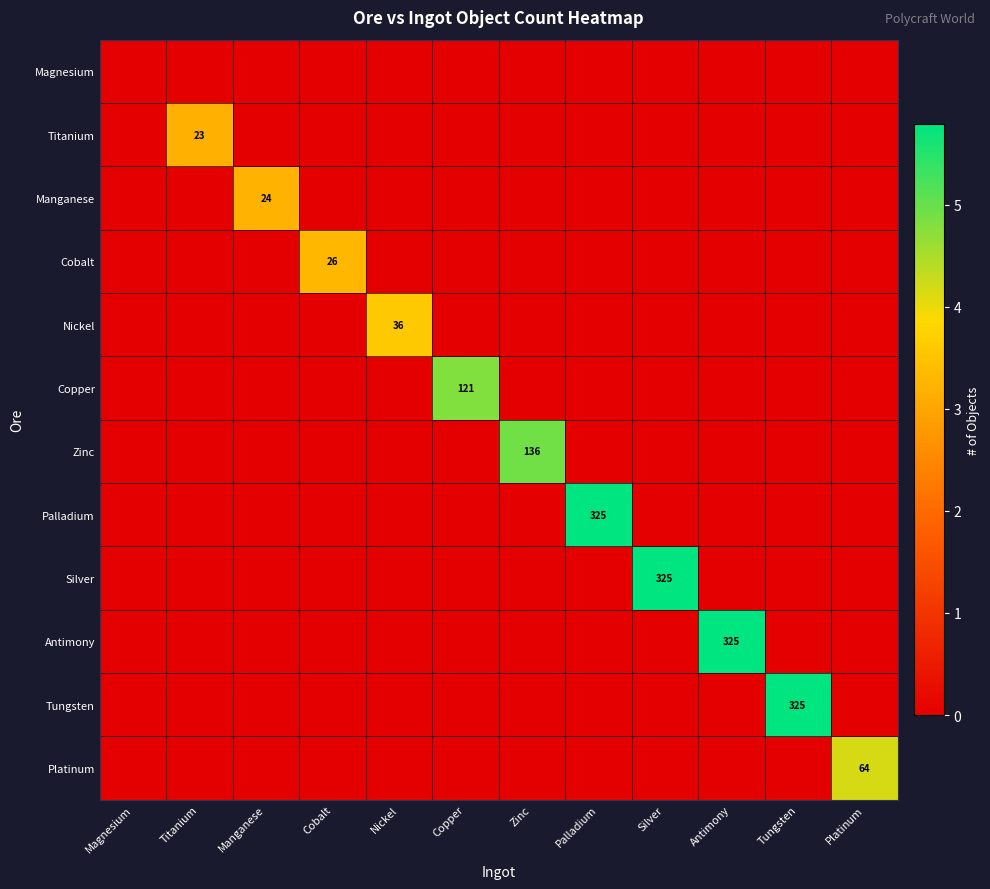

The value of Silver at Silver is 325. True or false?

True